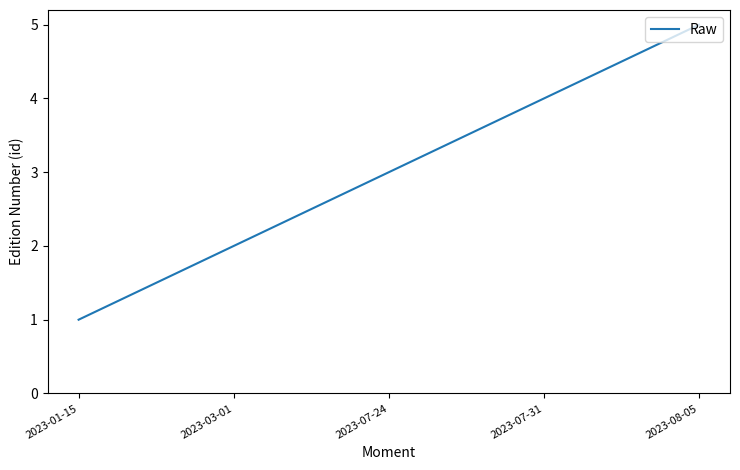

What is the difference between the values at 2023-07-31 and 2023-07-24?

1